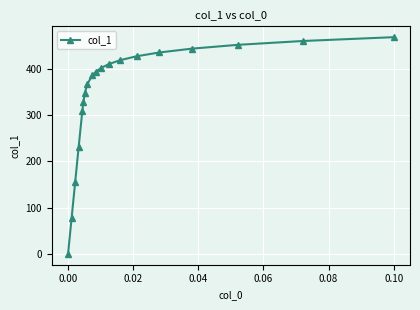

What is the value of the 2nd point from the left?

77.2